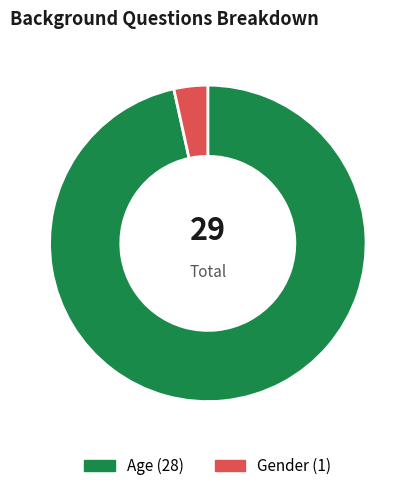

How many slices are in this pie chart?

2